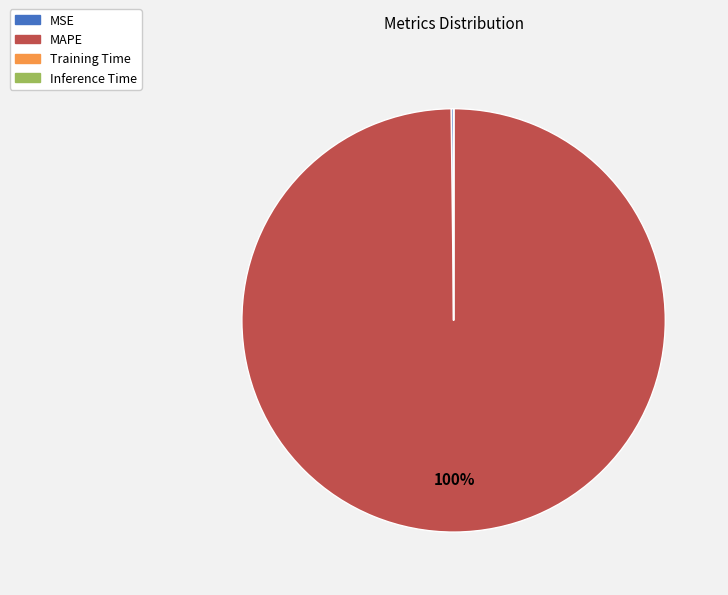

Which slice represents more than half of the pie?

MAPE